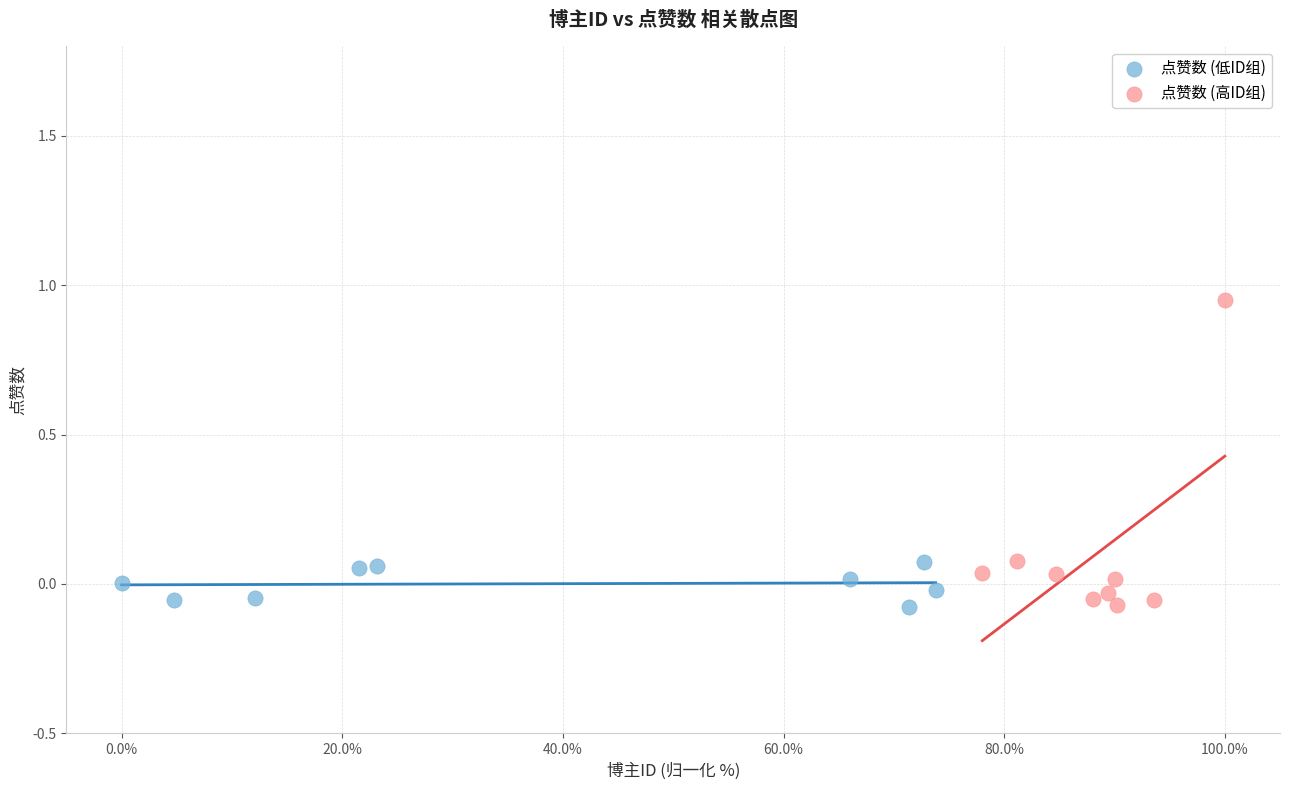

Which series reaches the maximum Y coordinate?

点赞数 (高ID组)